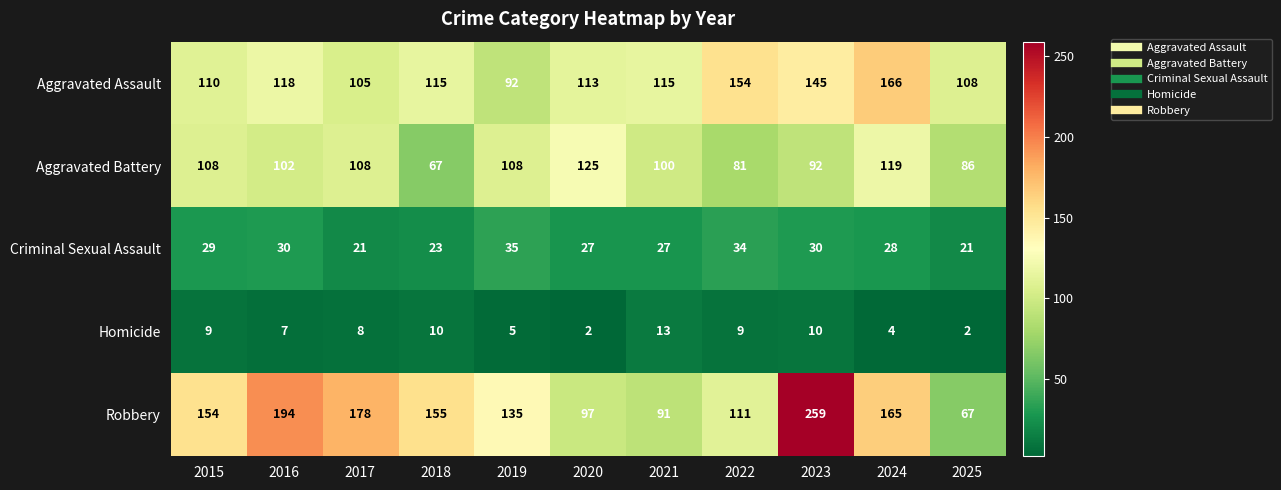

Which series has the largest range (max minus min)?

Robbery